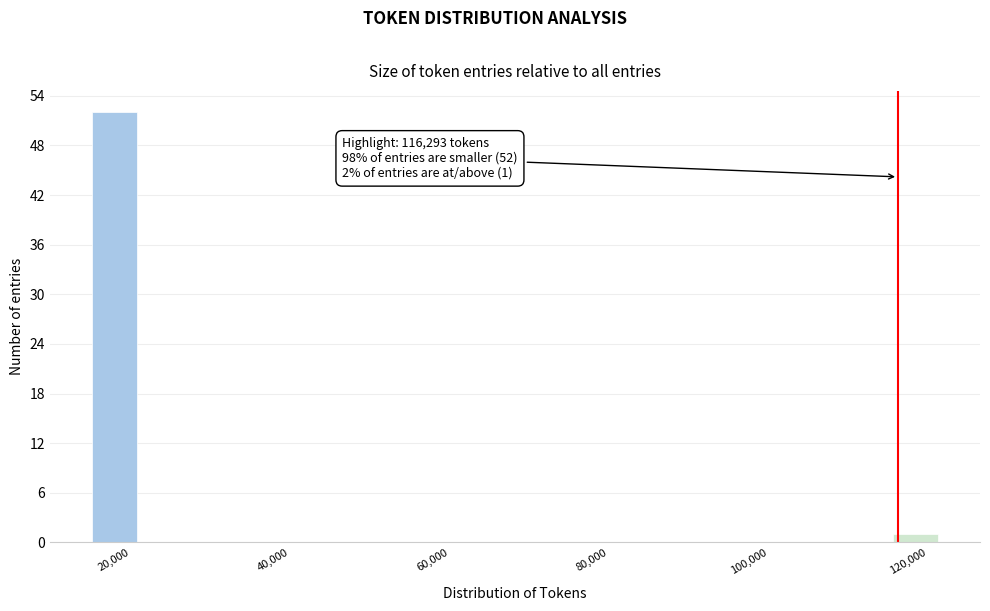

Read against the x-axis, roughly where is the centre of the tallest bar?

18000